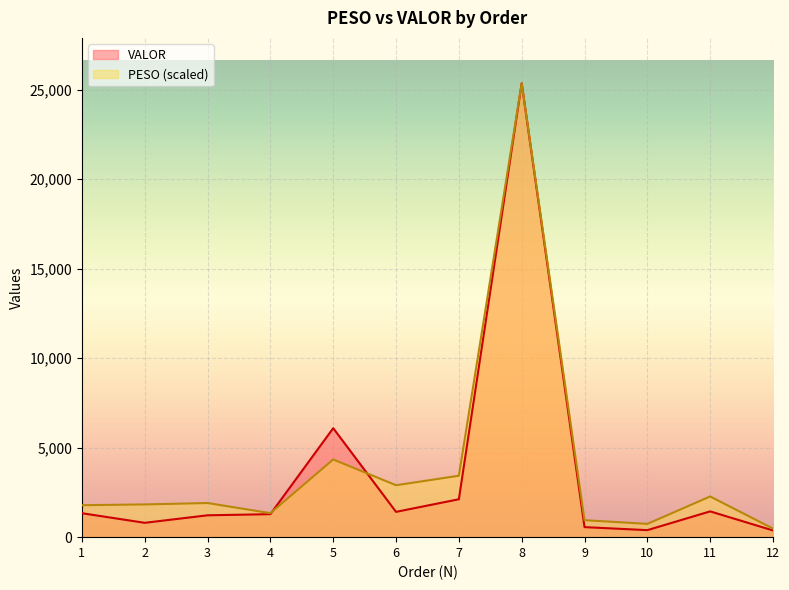

True or false: VALOR has a value of 549.7 at 12.

False